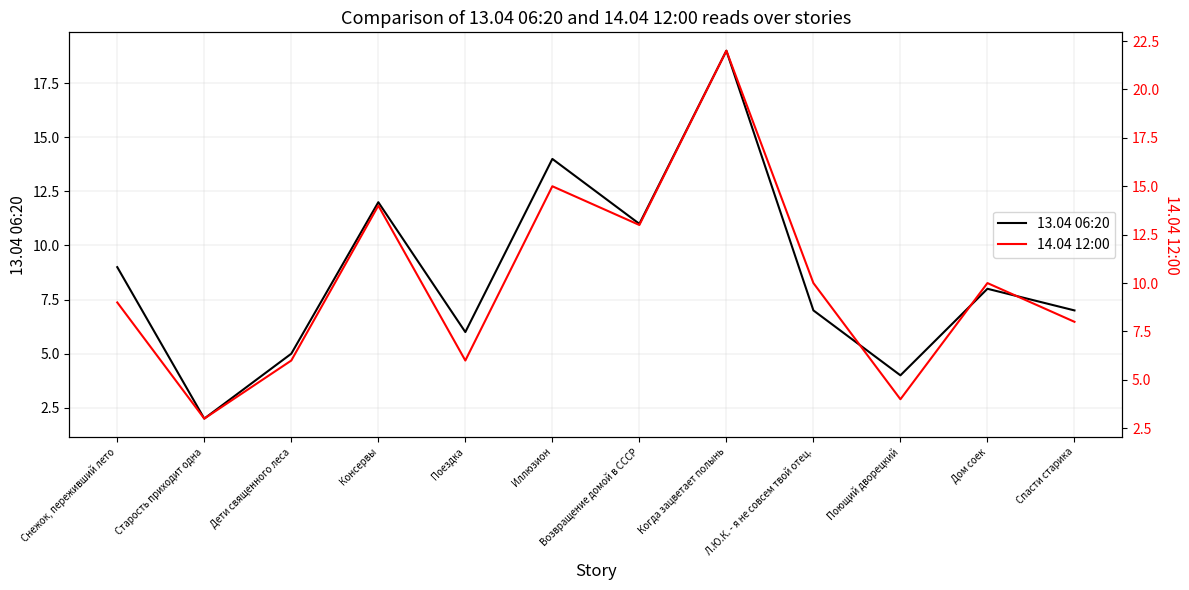

Rank the series at Дом соек from highest to lowest value.

14.04 12:00, 13.04 06:20